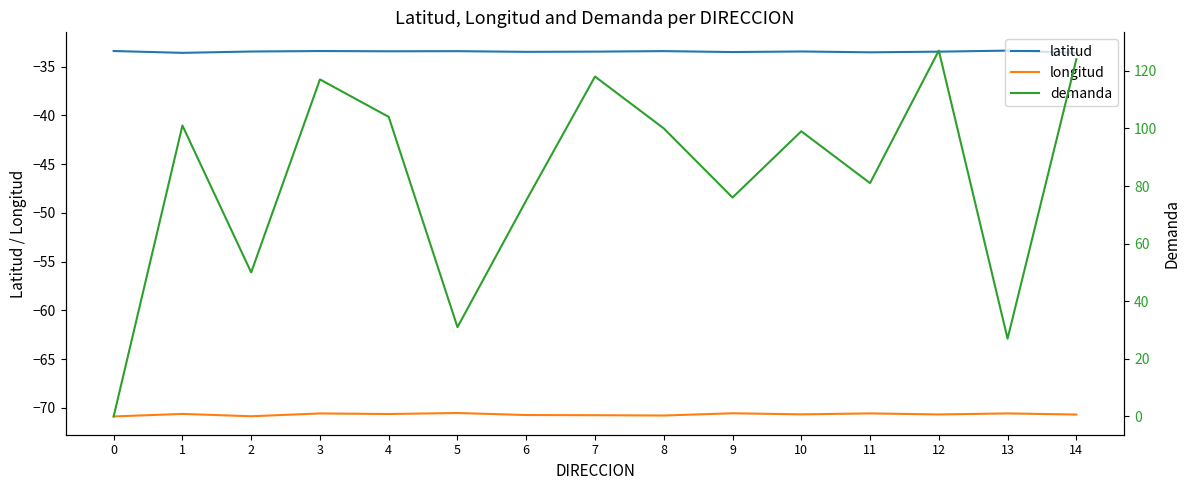

Rank the series at 0 from lowest to highest value.

longitud, latitud, demanda